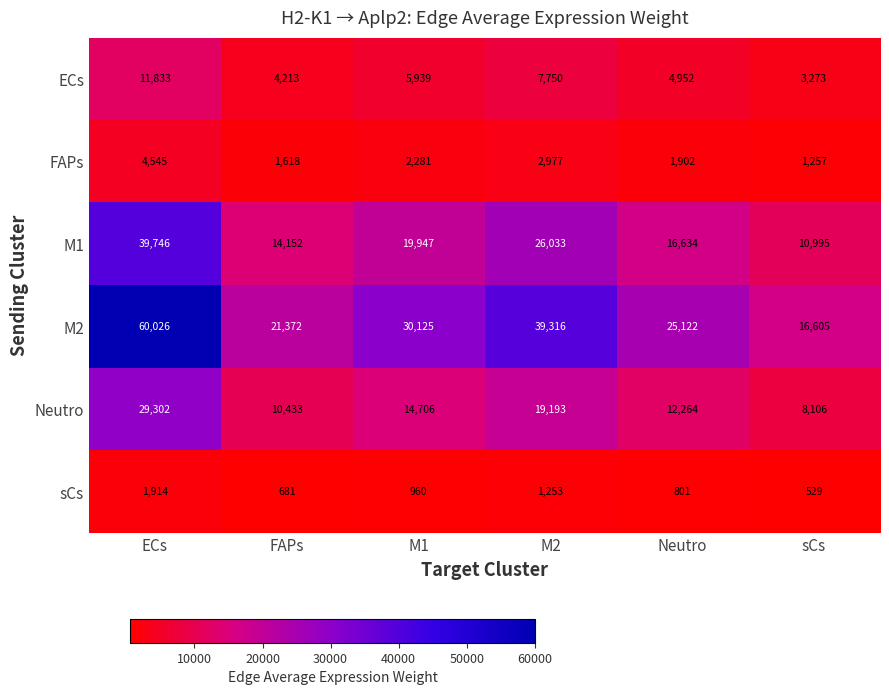

At sCs, list the series in order from largest to smallest.

M2, M1, Neutro, ECs, FAPs, sCs